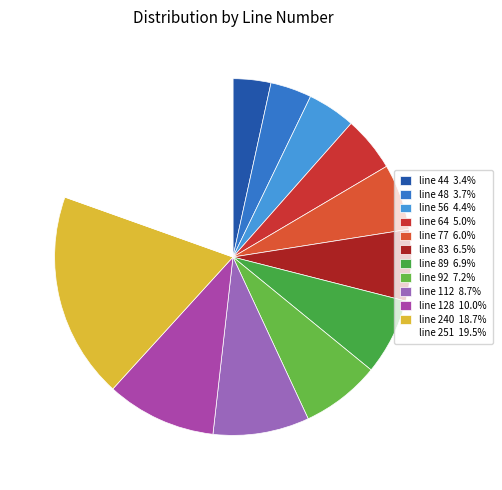

Which has a higher value, line 83 or line 92?

line 92